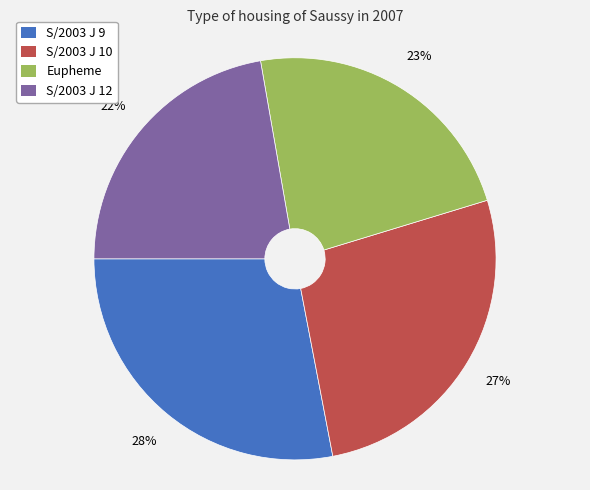

Count the number of slices in the pie.

4